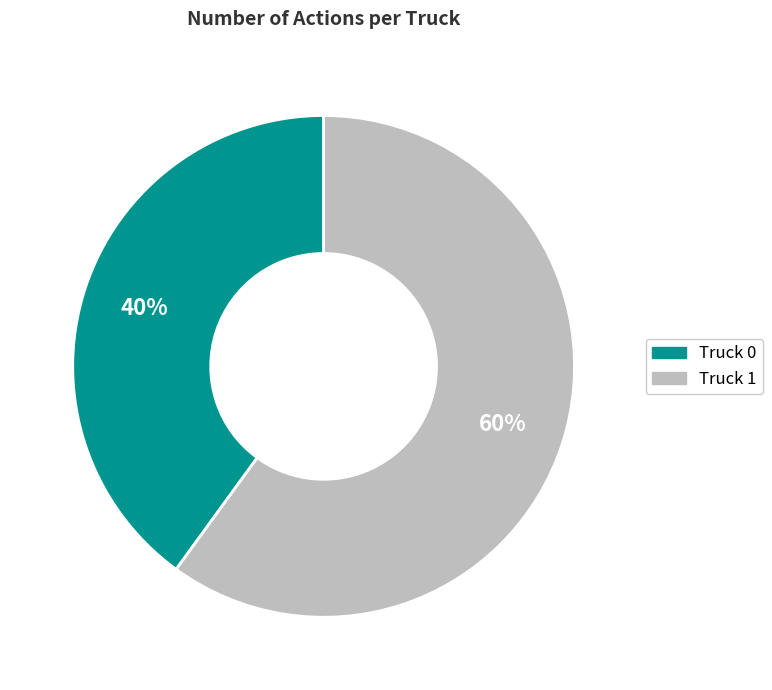

Count the number of slices in the pie.

2